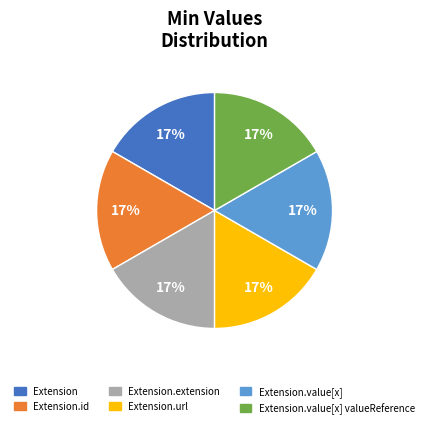

Count the number of slices in the pie.

6